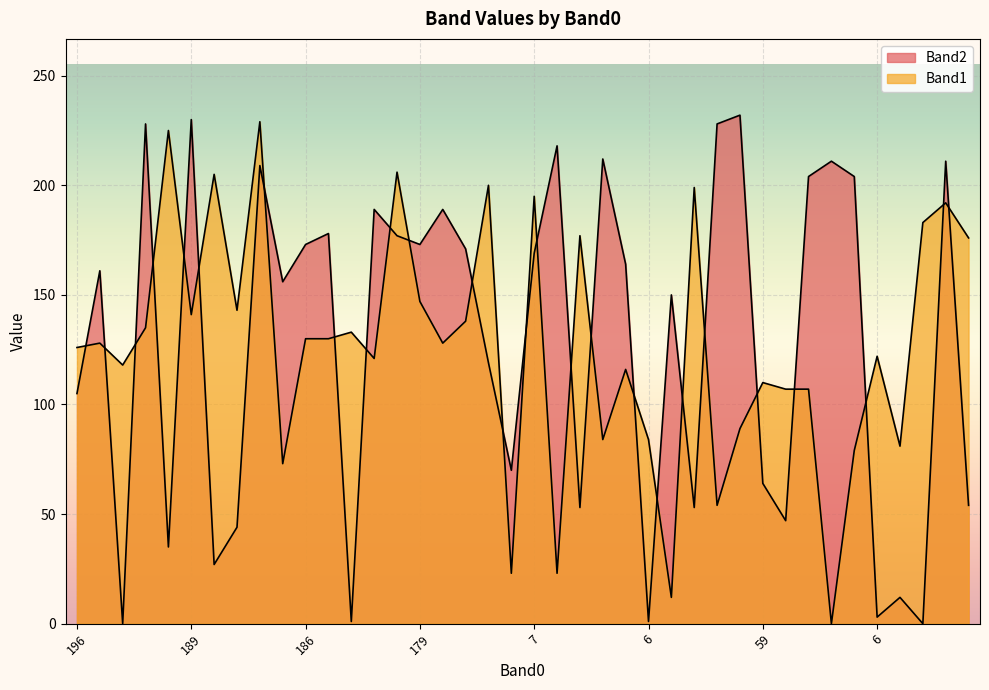

Rank the categories by Band1 value from lowest to highest.

7, 7, 182, 60, 14, 54, 6, 7, 6, 6, 22, 15, 188, 59, 8, 190, 214, 6, 196, 159, 52, 186, 162, 162, 230, 163, 189, 165, 179, 111, 60, 105, 96, 7, 191, 61, 196, 182, 238, 181